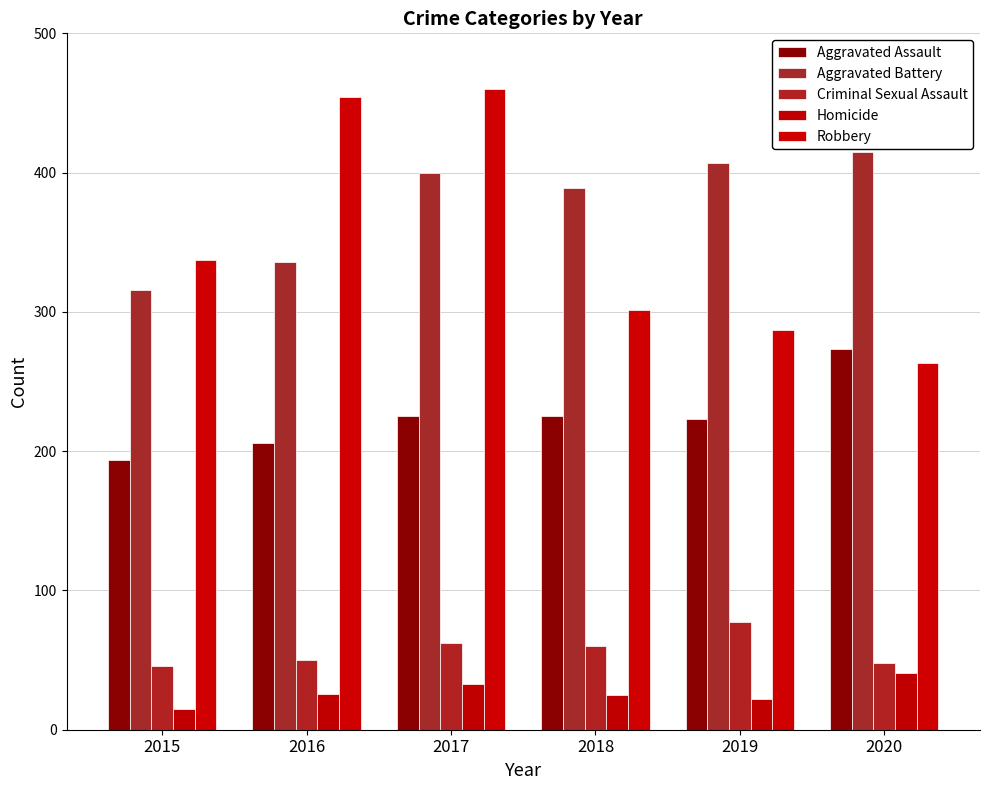

Is it true that Aggravated Assault equals 194 at 2015?

True